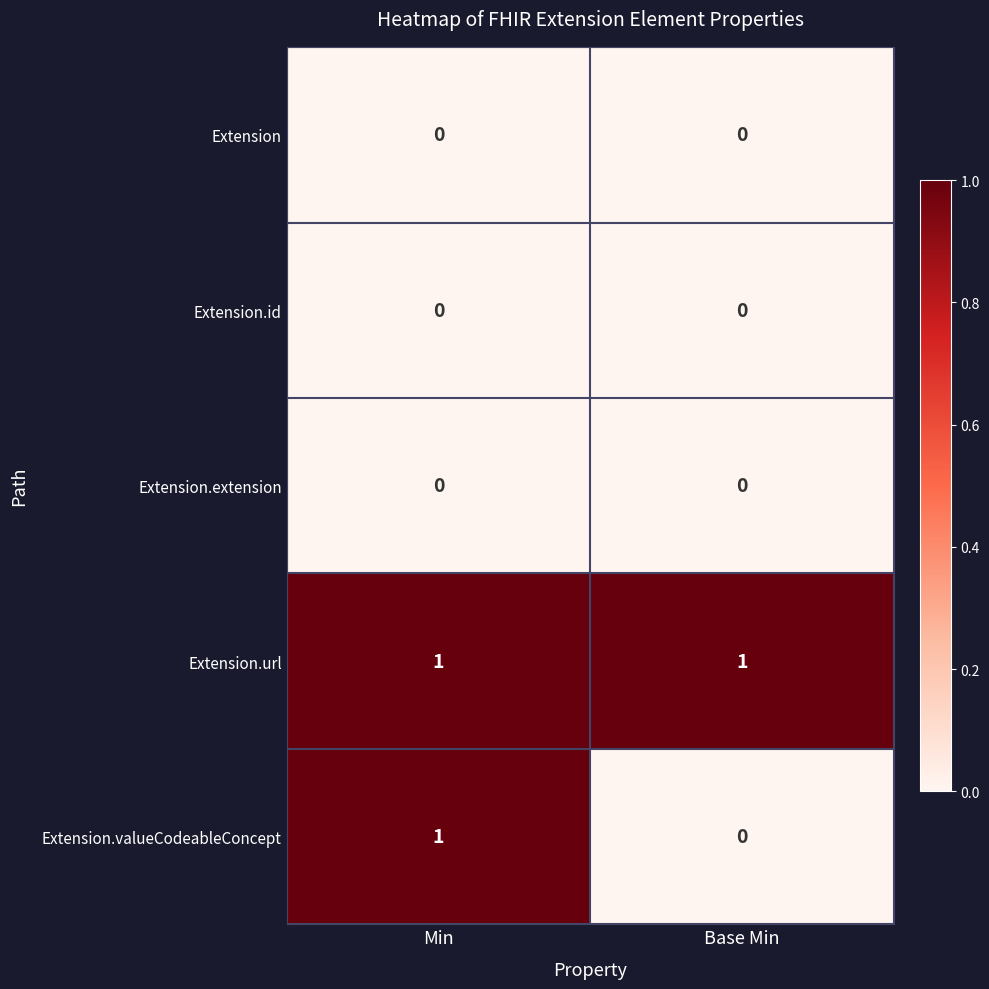

The value of Extension.valueCodeableConcept at Base Min is 0. True or false?

True